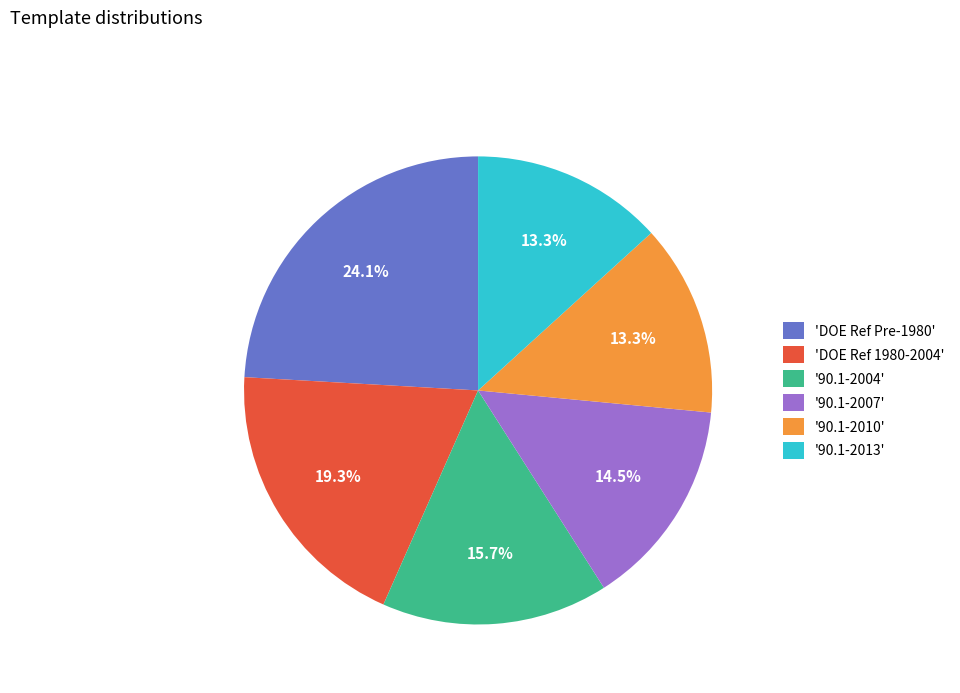

What is the largest slice in the pie chart?

'DOE Ref Pre-1980'